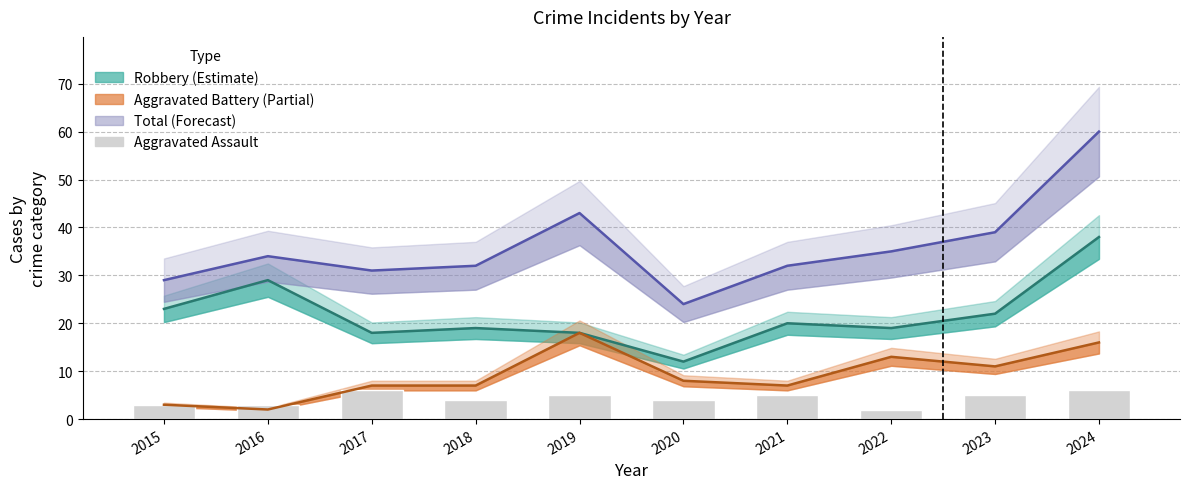

Is it true that the value at 2016 is 5?

False